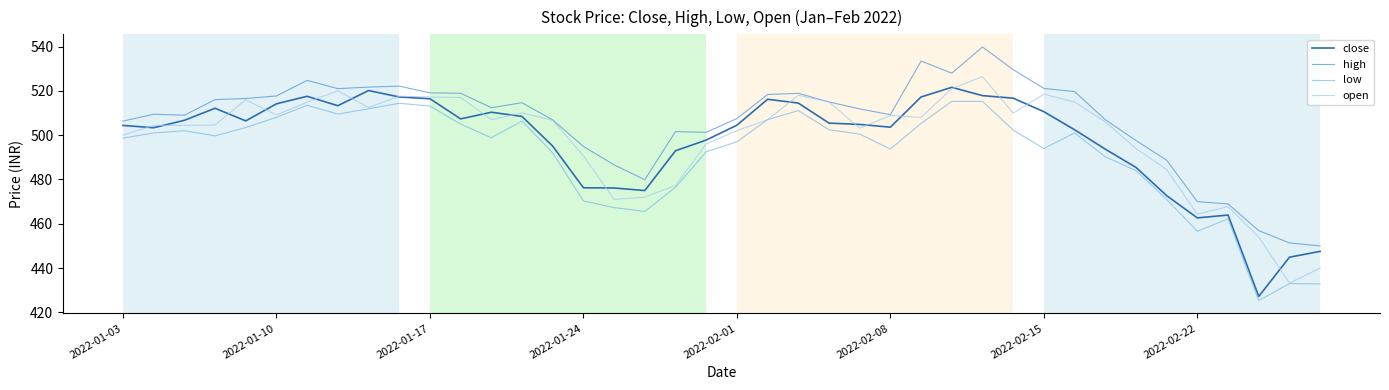

What is the maximum value shown in the chart?

539.8